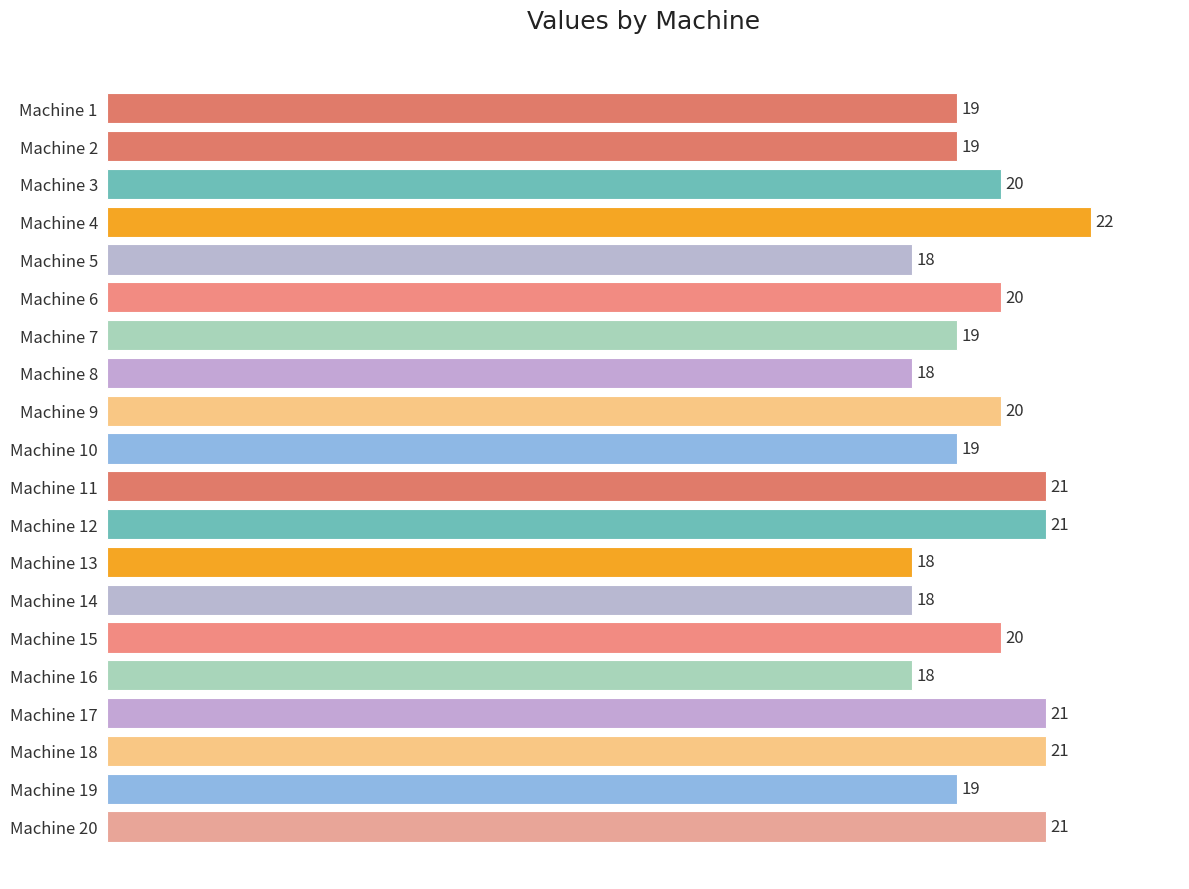

Reading top to bottom, list all the values displayed in this chart.

Machine 1=19	Machine 2=19	Machine 3=20	Machine 4=22	Machine 5=18	Machine 6=20	Machine 7=19	Machine 8=18	Machine 9=20	Machine 10=19	Machine 11=21	Machine 12=21	Machine 13=18	Machine 14=18	Machine 15=20	Machine 16=18	Machine 17=21	Machine 18=21	Machine 19=19	Machine 20=21